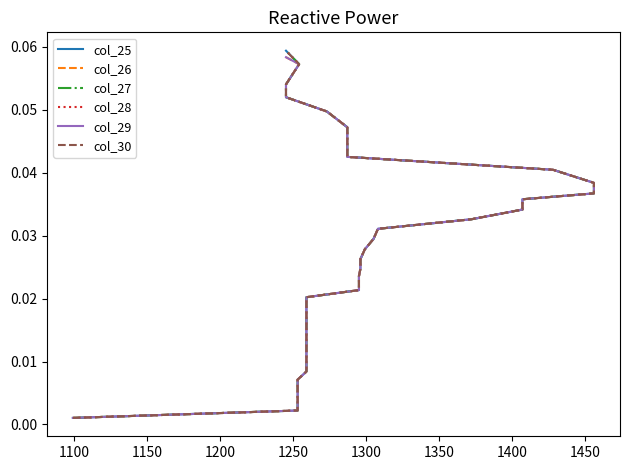

True or false: col_27 and col_30 intersect in this chart.

False